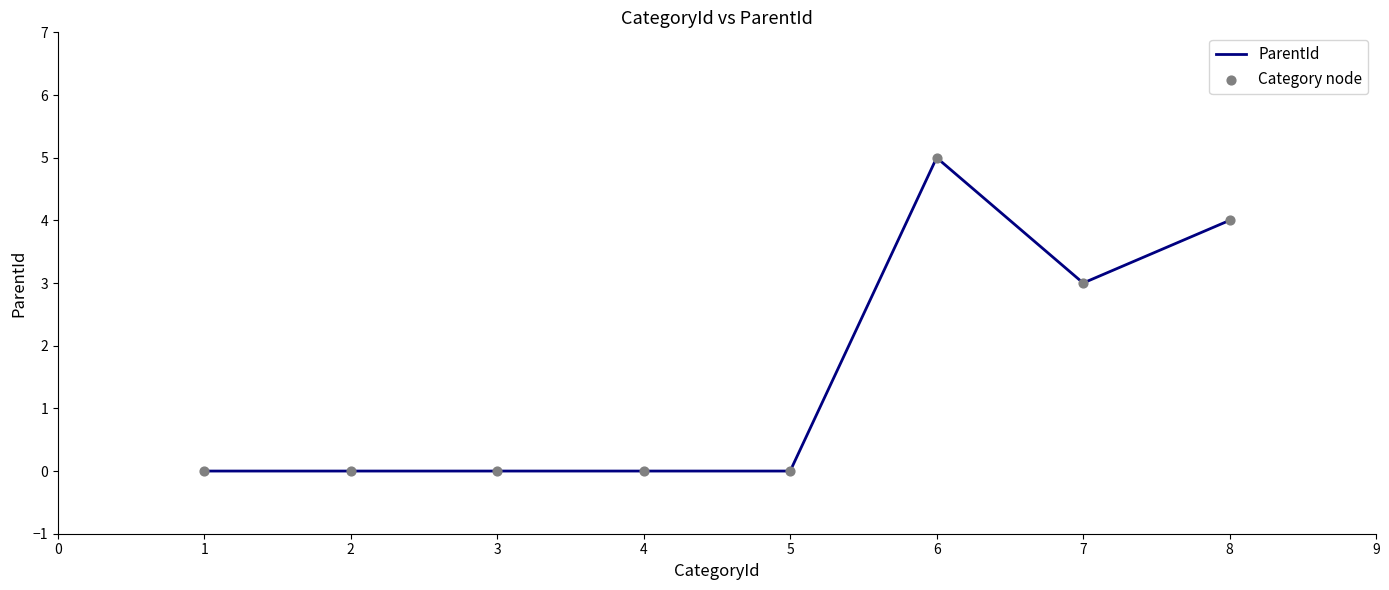

Between 2 and 8, which is larger?

8